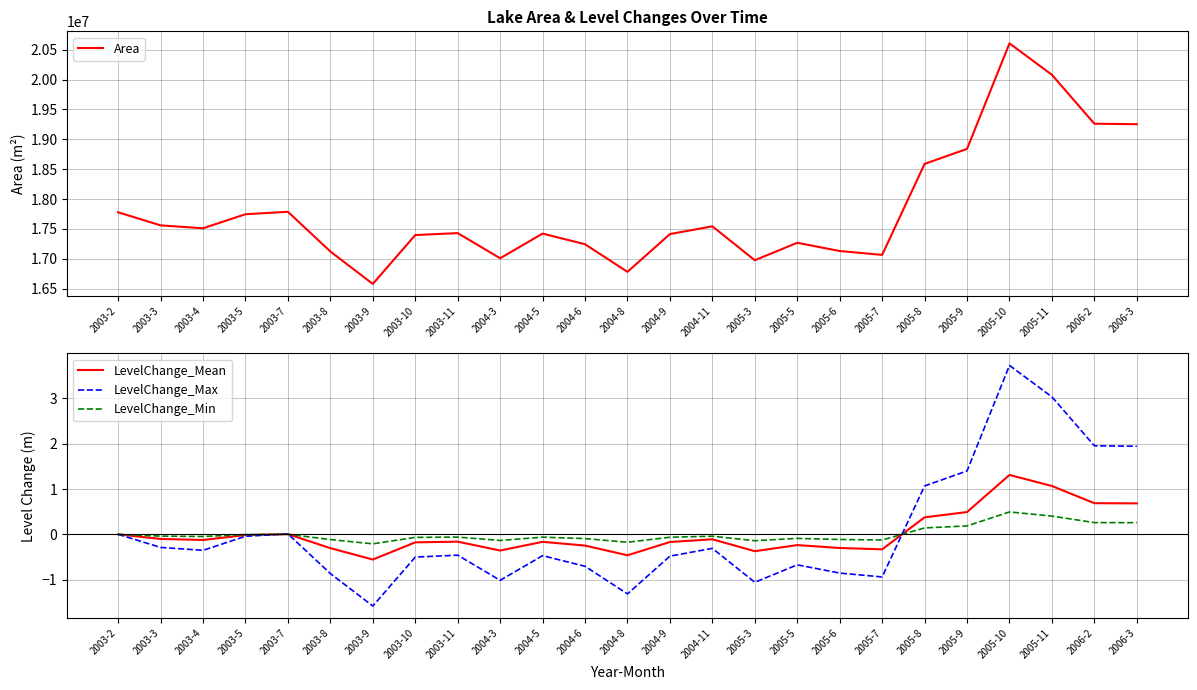

What is the sum of all LevelChange_Mean values?

0.4